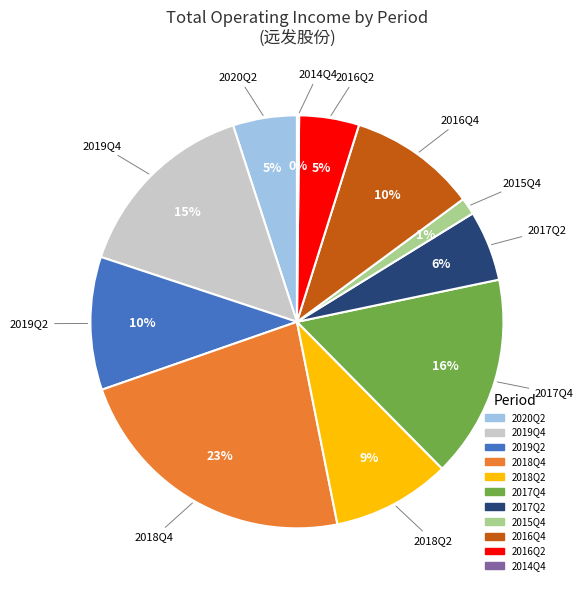

What percentage is the 2016Q4 slice, to the nearest percent?

10%